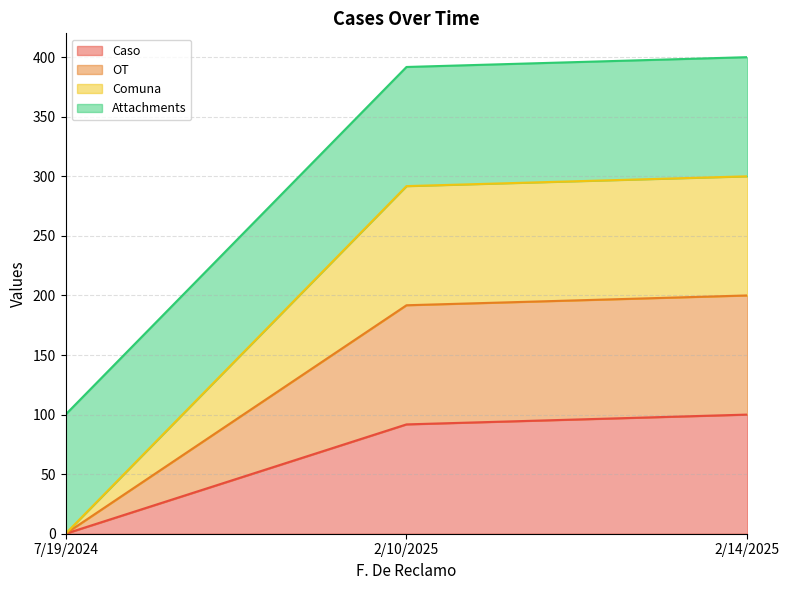

At which category does the chart reach its peak across all series?

2/14/2025